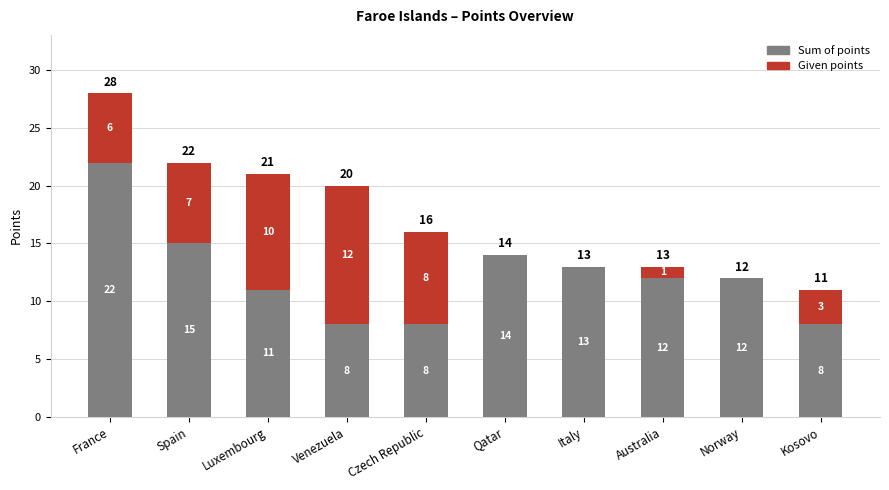

At which category is the sum across all series the highest?

France